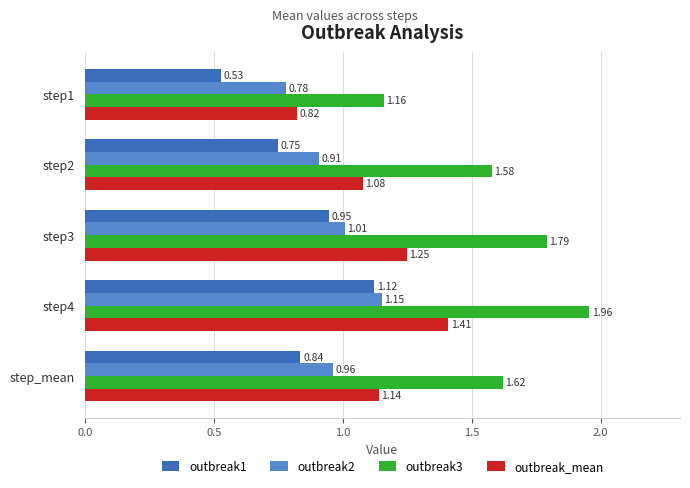

What is the difference between the second highest and minimum values in the outbreak1 series?

0.4